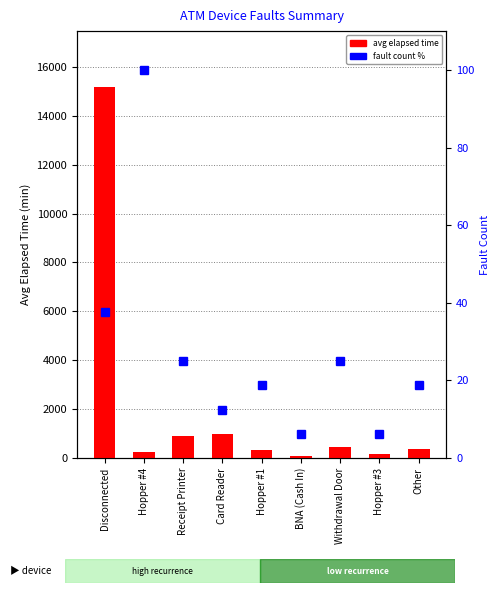

How many values in the avg elapsed time series exceed 385?

4